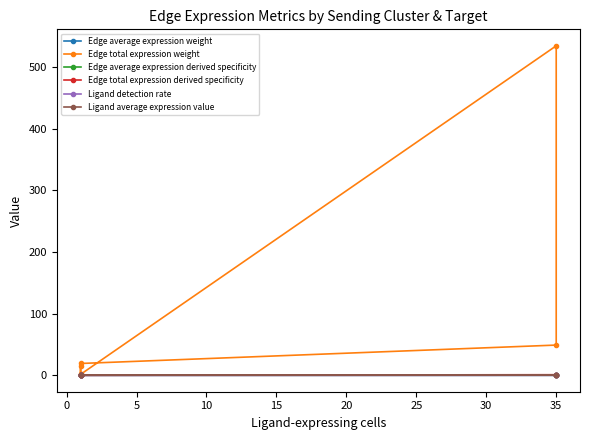

Rank the series at 0 from highest to lowest value.

Edge total expression weight, Edge average expression derived specificity, Ligand average expression value, Ligand detection rate, Edge total expression derived specificity, Edge average expression weight